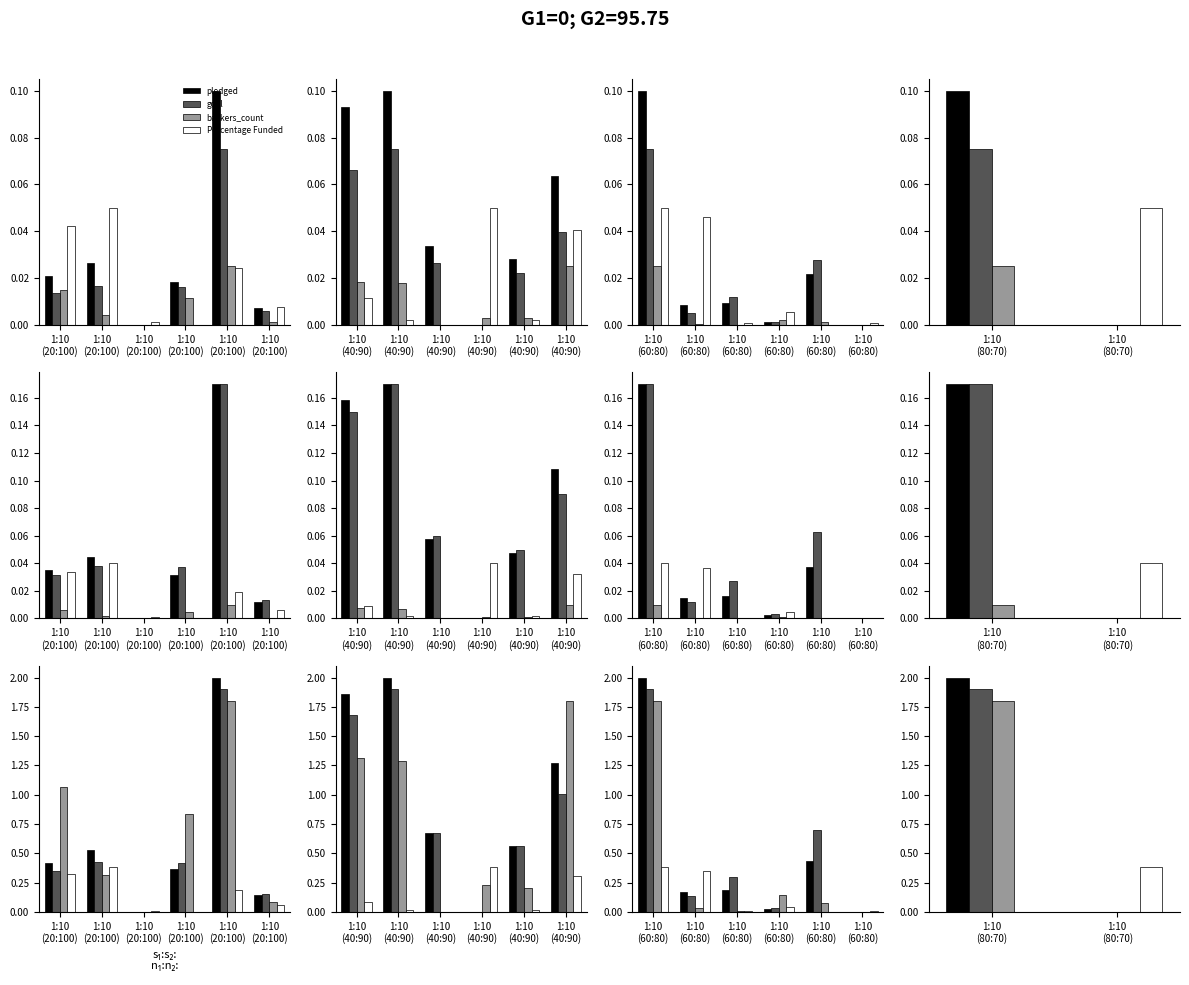

Are the bars grouped side by side (vs. stacked)?

Yes